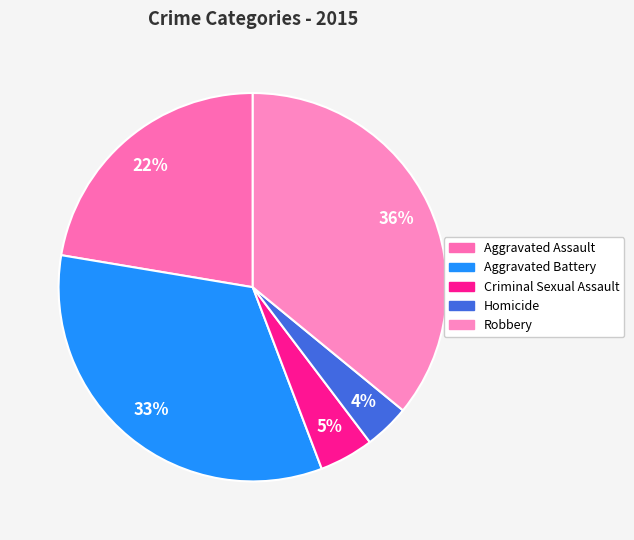

Which slice is the smallest?

Homicide